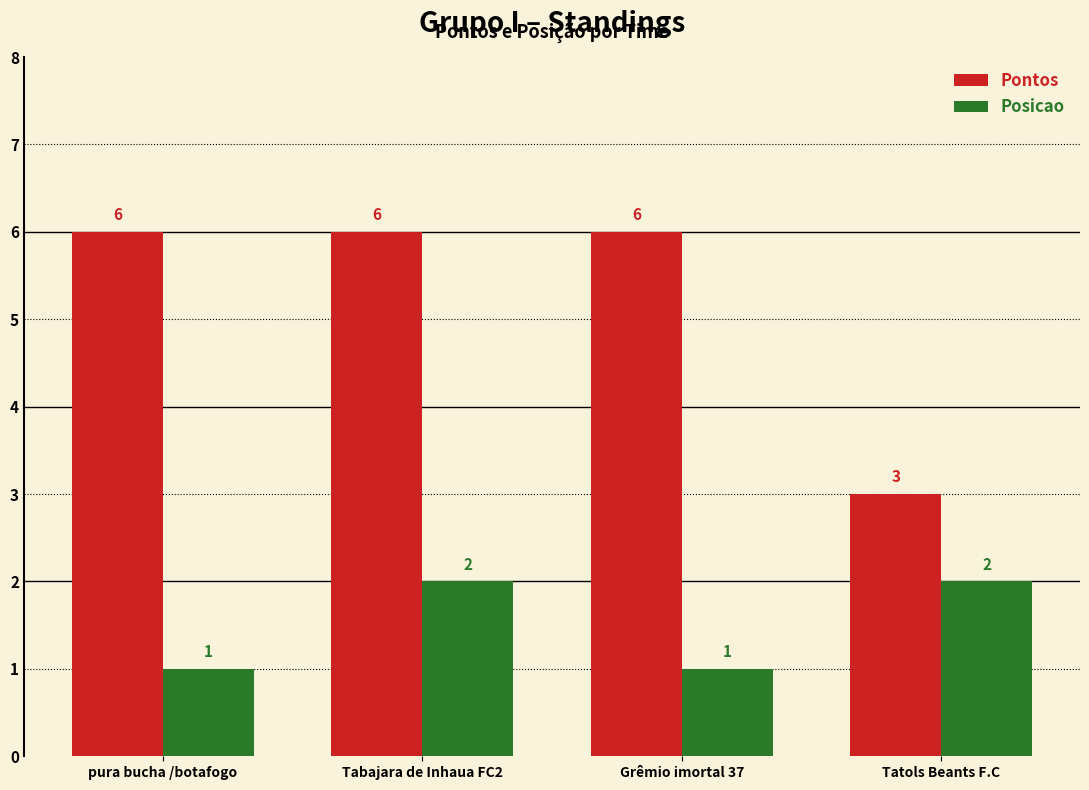

The value of Pontos at Tatols Beants F.C is 5. True or false?

False